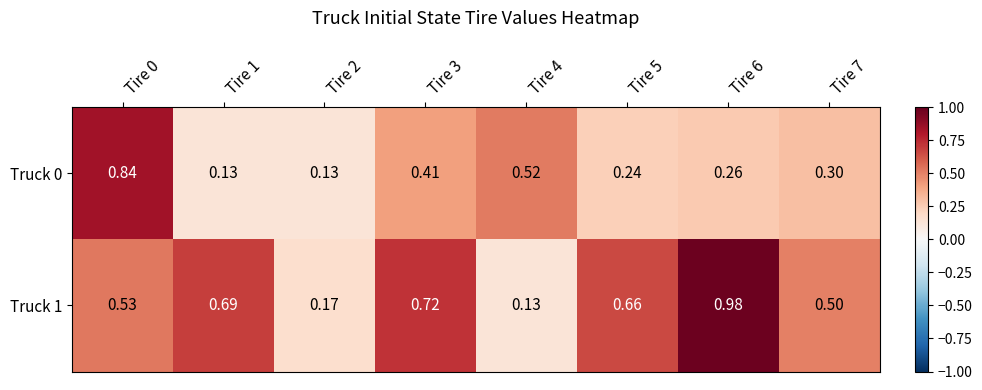

Is the value of Truck 1 at Tire 0 greater than the value of Truck 0 at Tire 3?

Yes